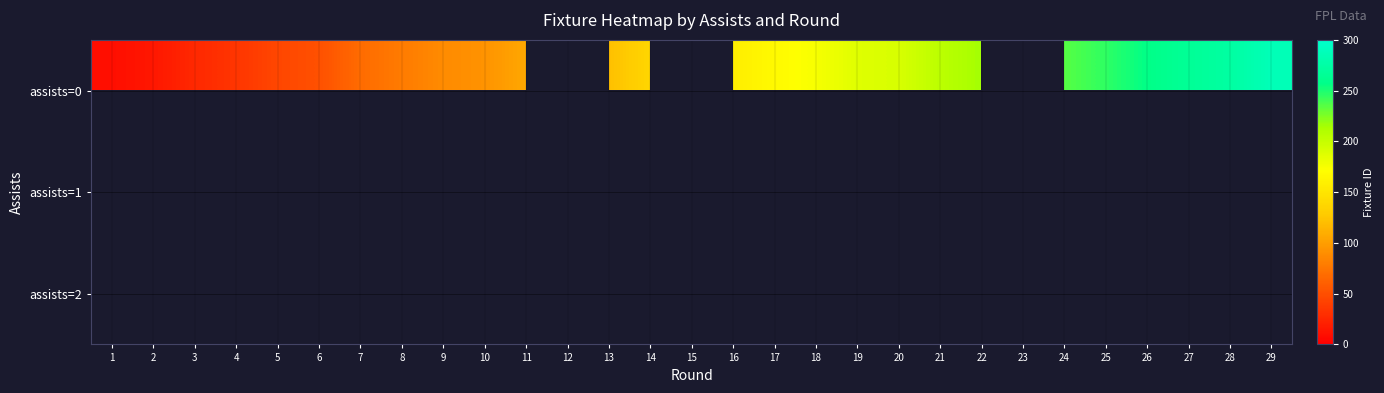

Is the value of assists=1 at 16 greater than the value of assists=2 at 11?

No